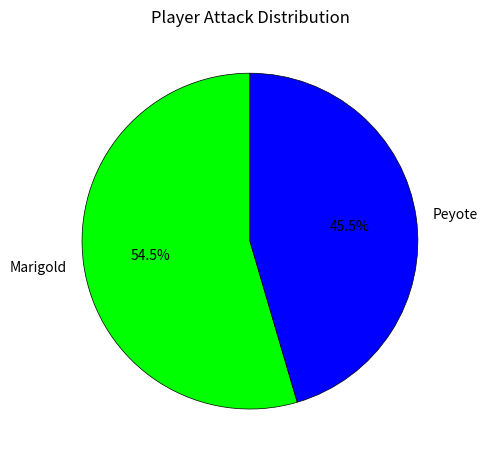

What is the largest slice in the pie chart?

Marigold